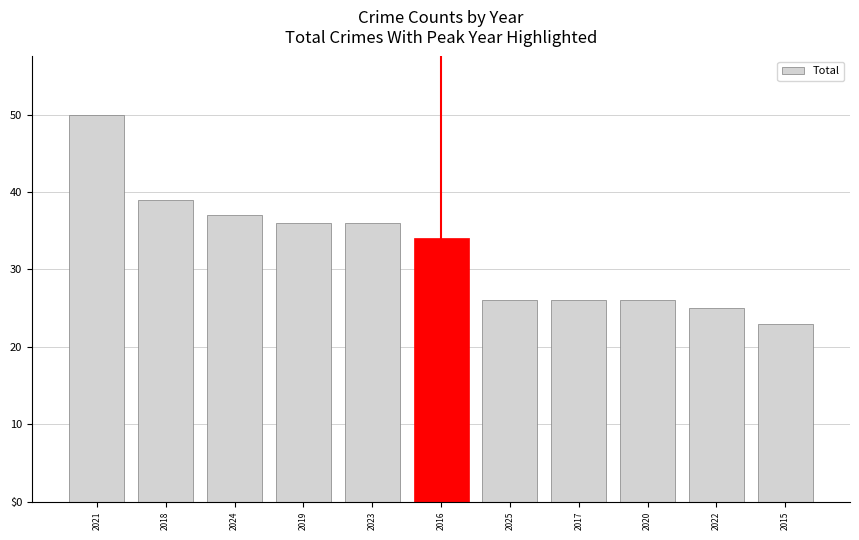

Does the chart contain any negative values?

No